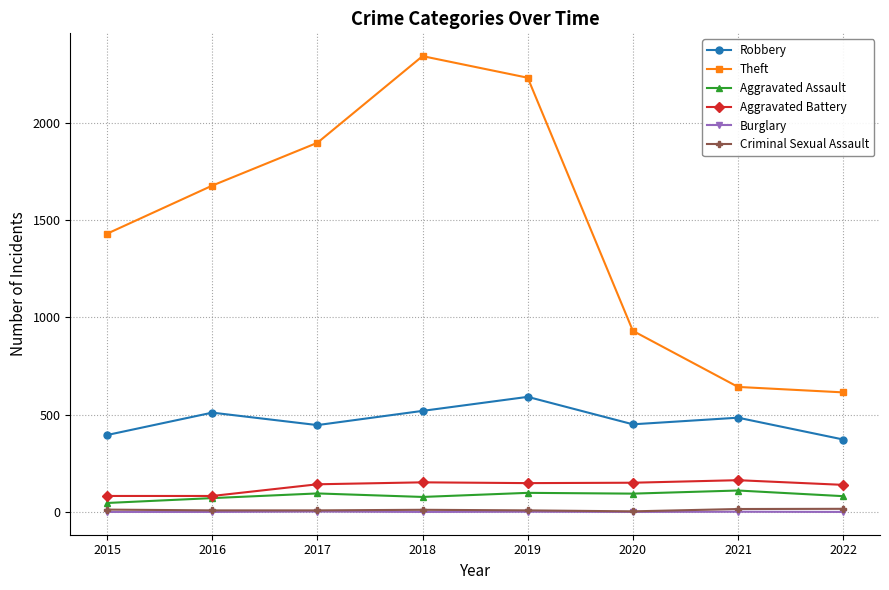

At how many categories does at least one series exceed 1817?

3